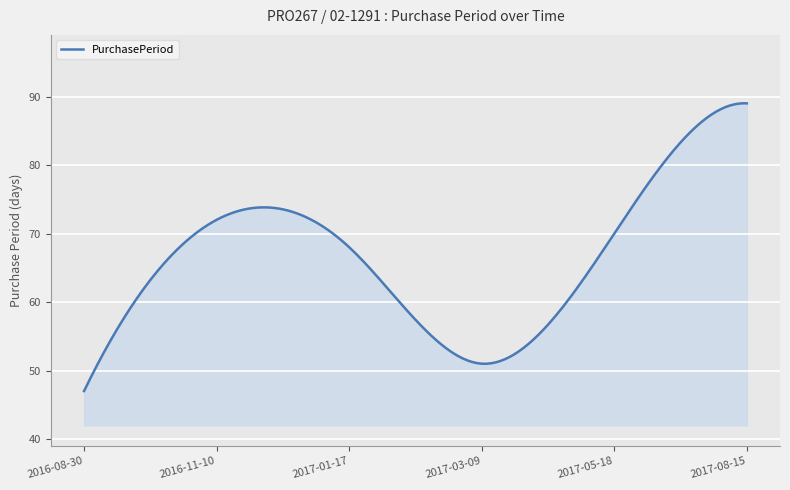

What is the difference between the maximum and minimum values?

42.0